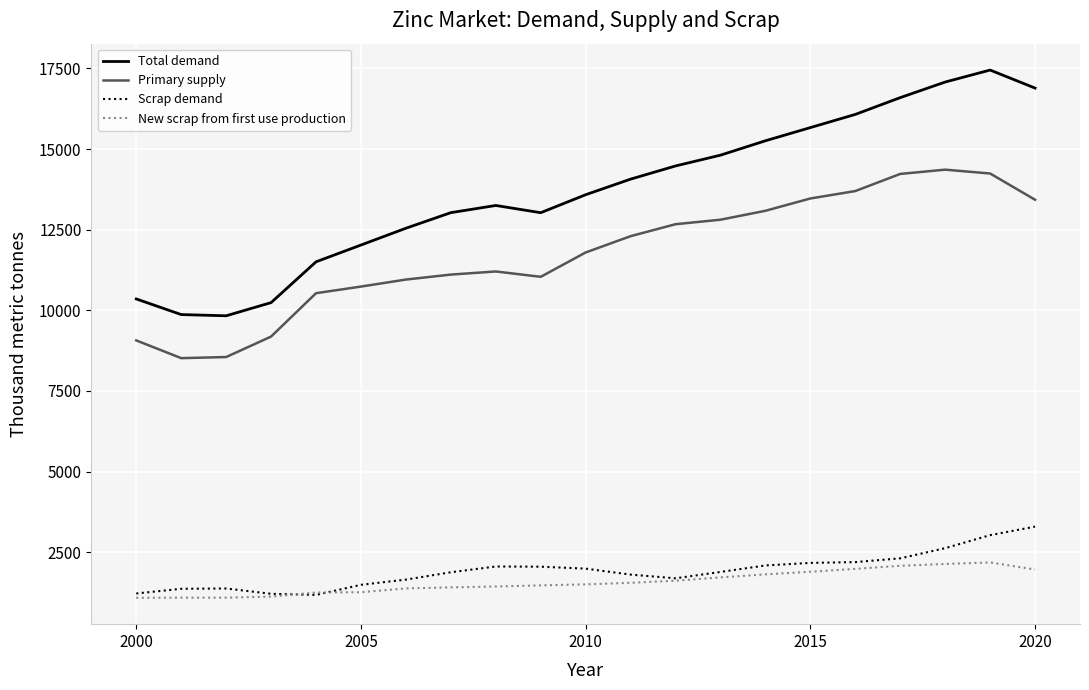

True or false: Primary supply has more than 0 points higher than both neighbors.

True